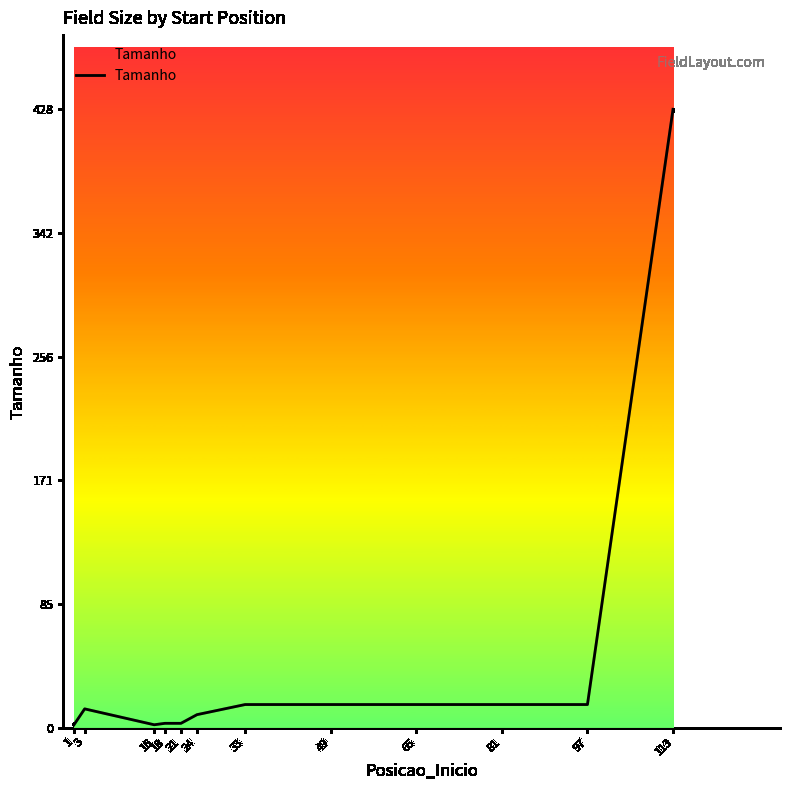

Does the chart display data point markers on the line(s)?

No